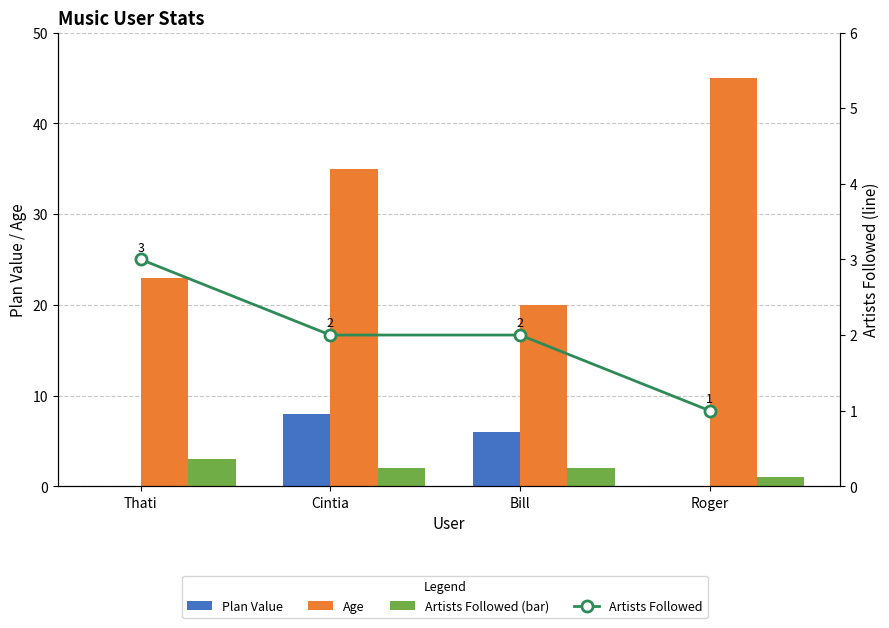

Which category has the lowest value across all series?

Thati